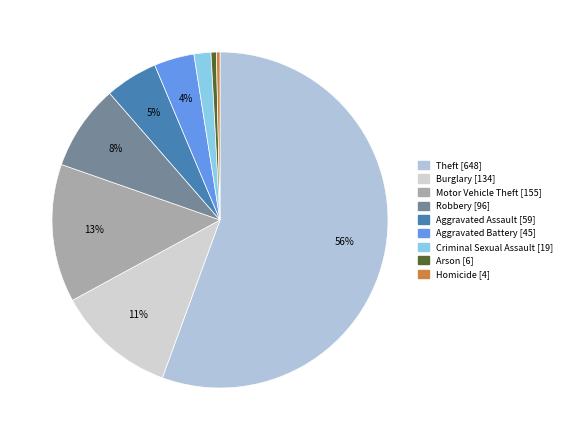

Does Criminal Sexual Assault represent more than half of the total?

No